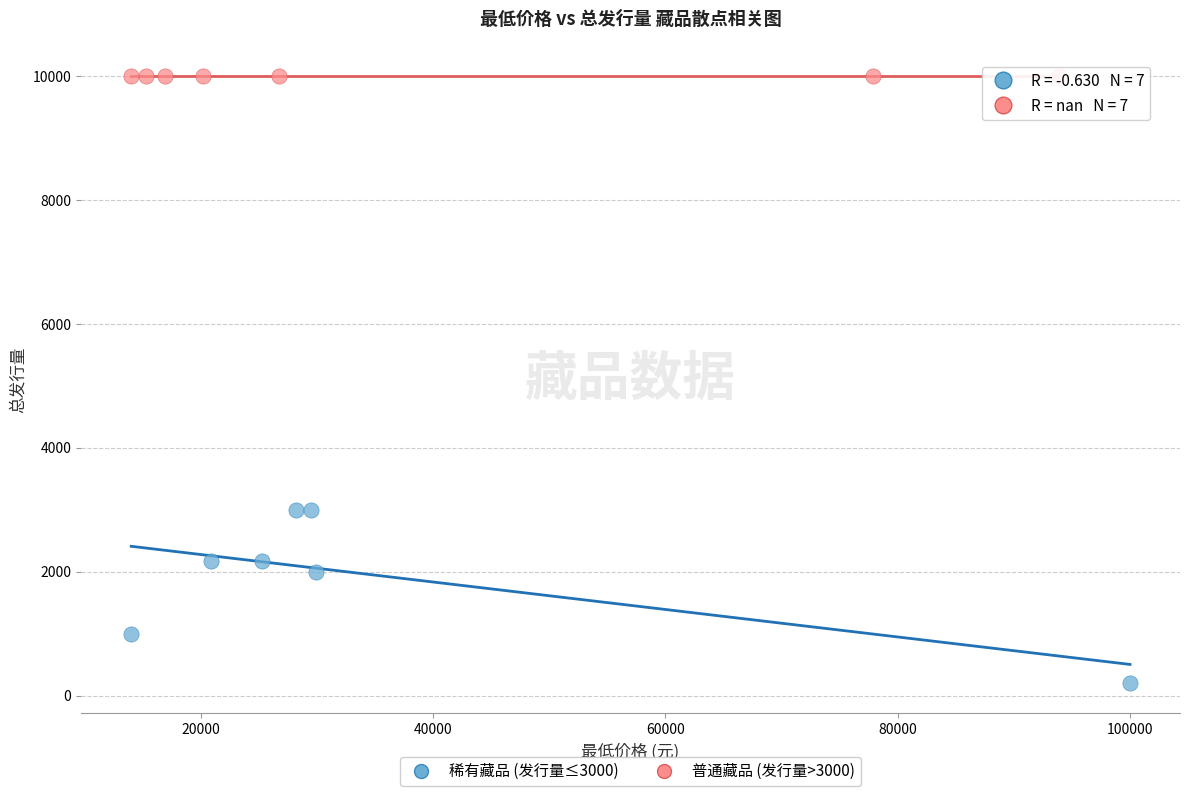

Which series reaches the maximum Y coordinate?

普通藏品 (发行量>3000)